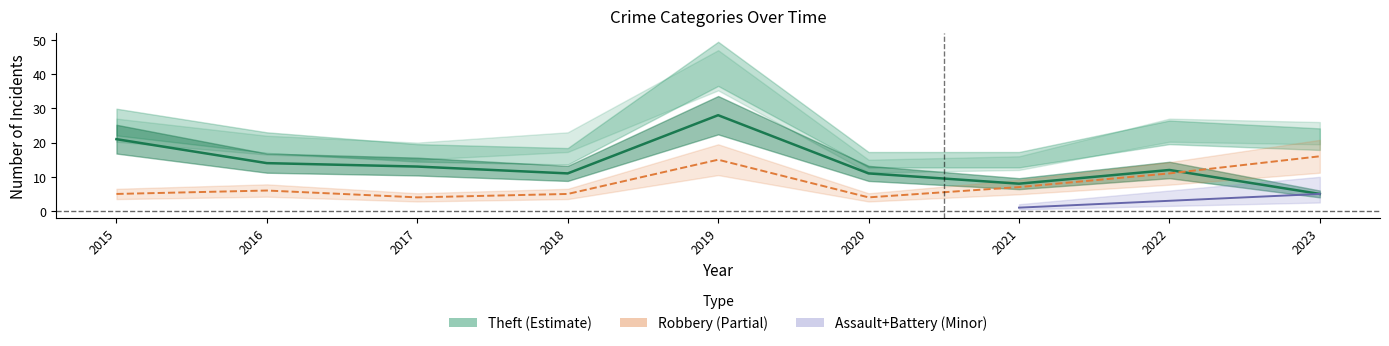

Is the value of Theft at 2022 greater than the value of Total at 2015?

No